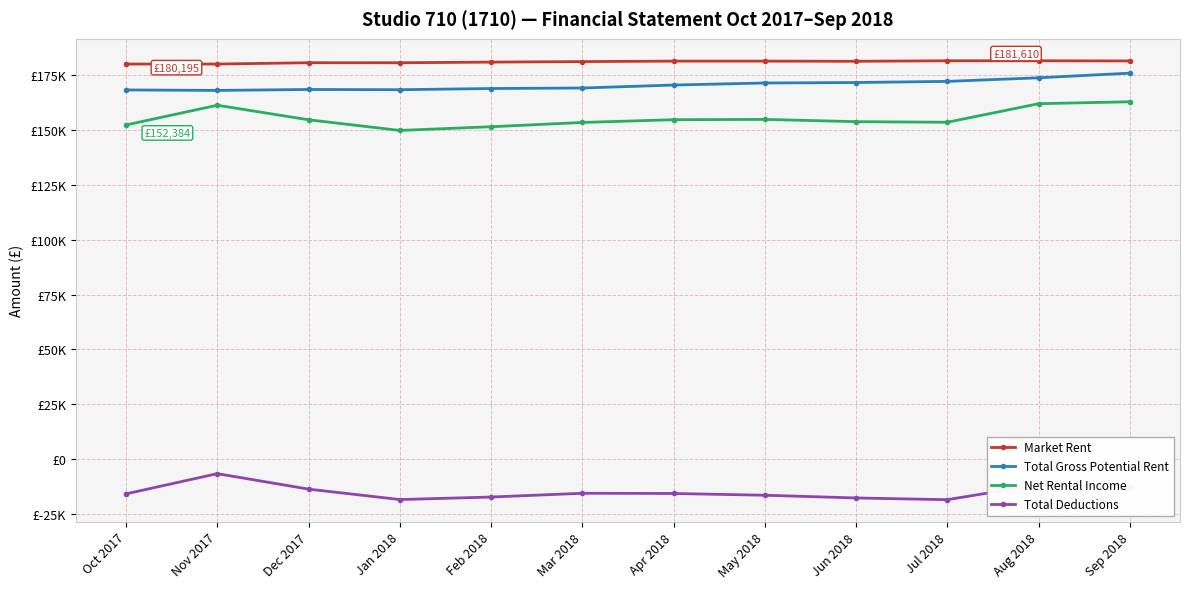

What is the value of the Market Rent point at the 7th from the left?

181530.0